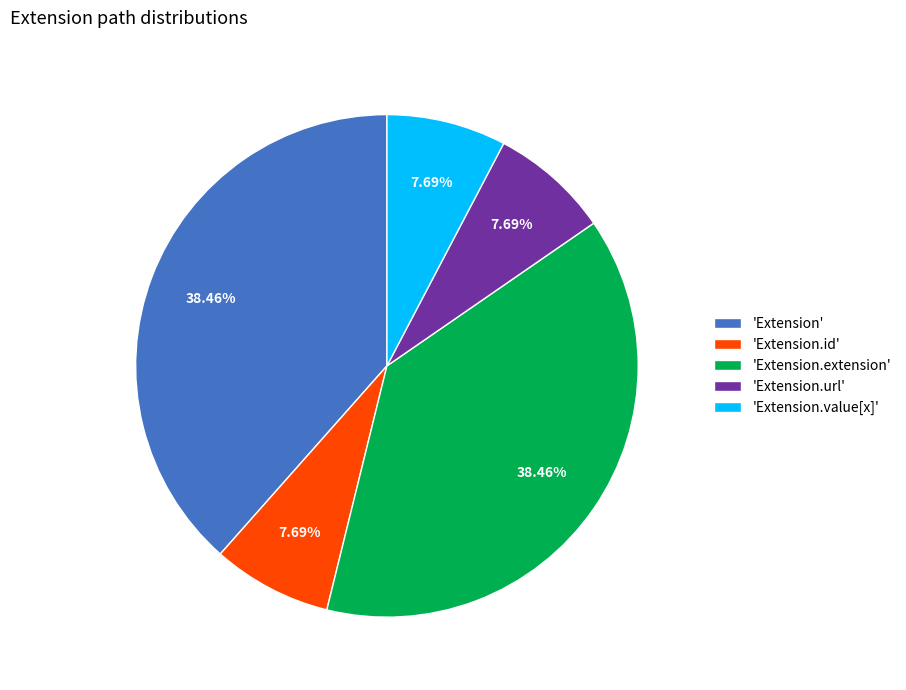

Which has a higher value, 'Extension.extension' or 'Extension.url'?

'Extension.extension'